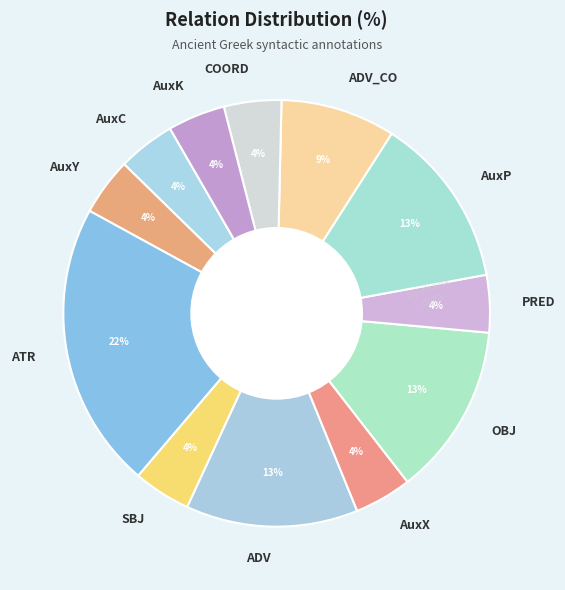

To the nearest percent, what is the difference between the PRED and ADV slice percentages?

9%